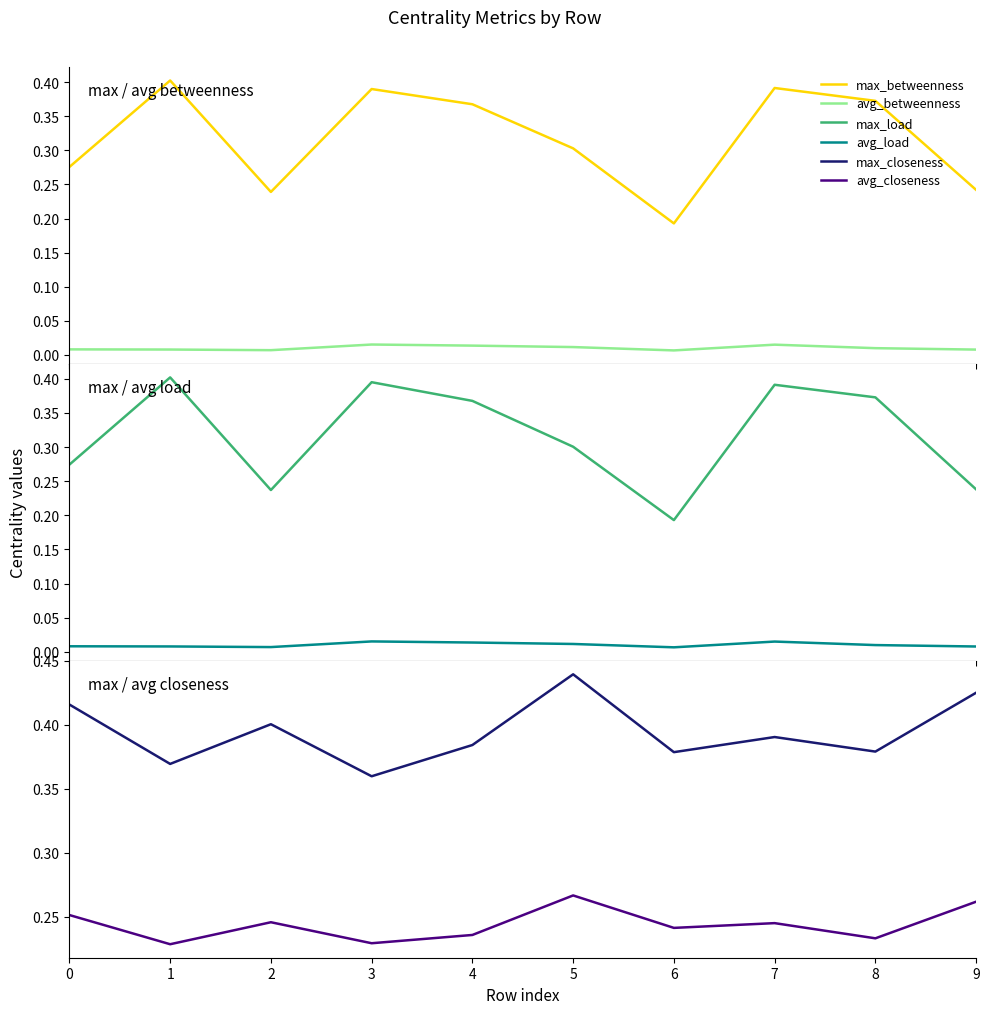

What is the difference between the maximum and minimum values in the max_load series?

0.2